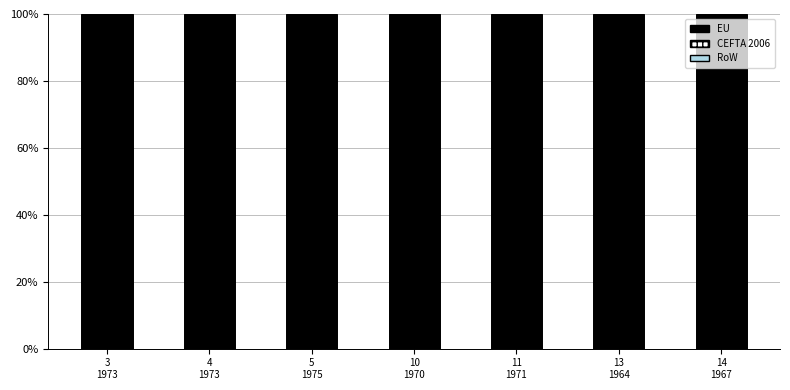

What are all the series names shown in the legend?

RoW, CEFTA 2006, EU